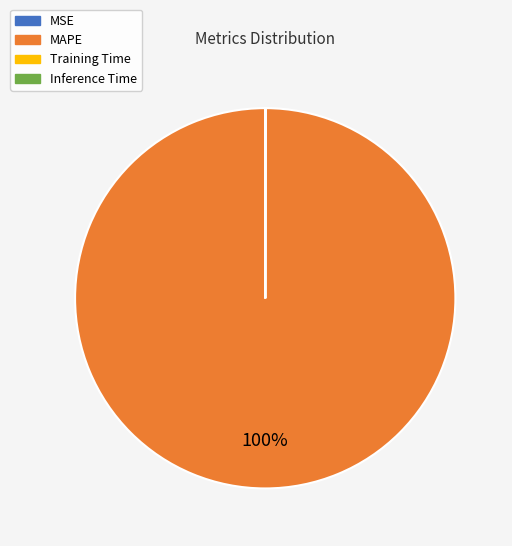

To the nearest percent, what is the difference between the largest and smallest slice percentages?

100%